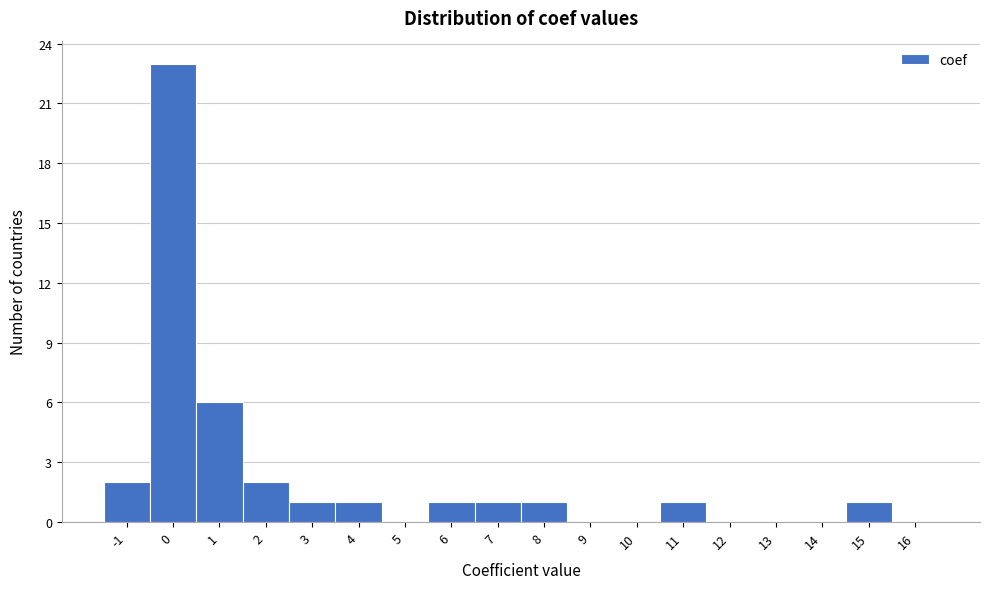

Reading left to right, list every bar in this chart as the range it spans on the x-axis followed by its height. The values are not printed on the chart, so give them approximately, as read against the axis.

-1.5 to -0.5: 2
-0.5 to 0.5: 23
0.5 to 1.5: 6
1.5 to 2.5: 2
2.5 to 3.5: 1
3.5 to 4.5: 1
4.5 to 5.5: 0
5.5 to 6.5: 1
6.5 to 7.5: 1
7.5 to 8.5: 1
8.5 to 9.5: 0
9.5 to 10.5: 0
10.5 to 11.5: 1
11.5 to 12.5: 0
12.5 to 13.5: 0
13.5 to 14.5: 0
14.5 to 15.5: 1
15.5 to 16.5: 0